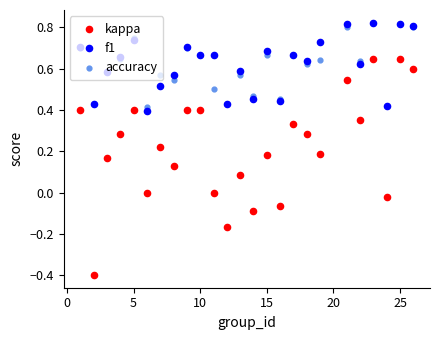

What are all the series names shown in the legend?

kappa, f1, accuracy